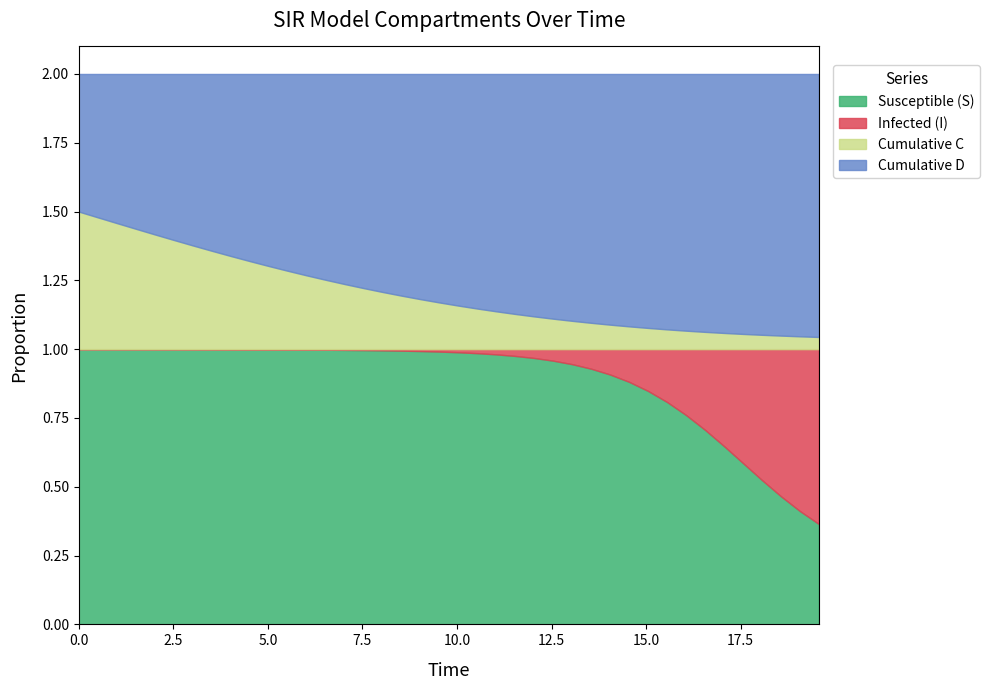

What is the value of the C point at the 18th from the left?

0.2